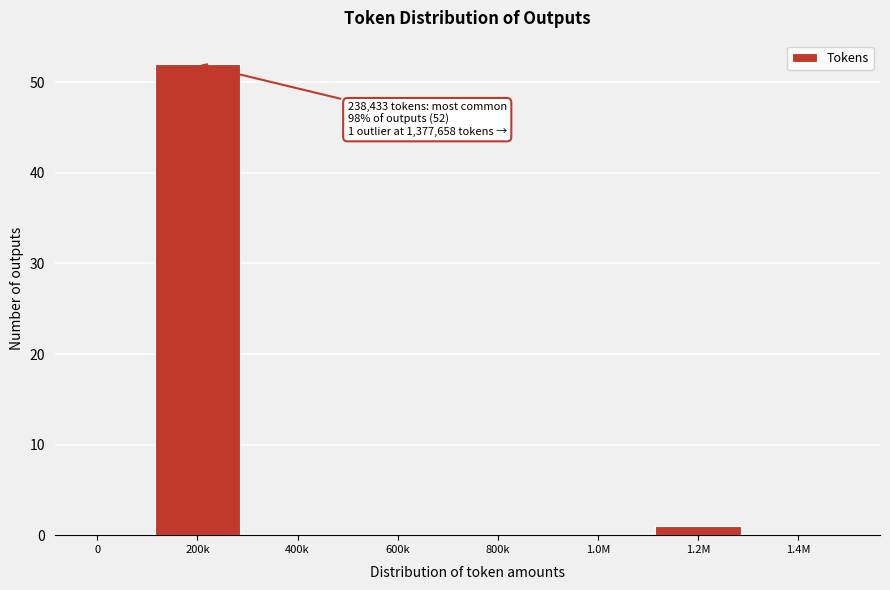

Reading left to right, what are all the values shown in this chart?

0=0	200k=52	400k=0	600k=0	800k=0	1.0M=0	1.2M=1	1.4M=0